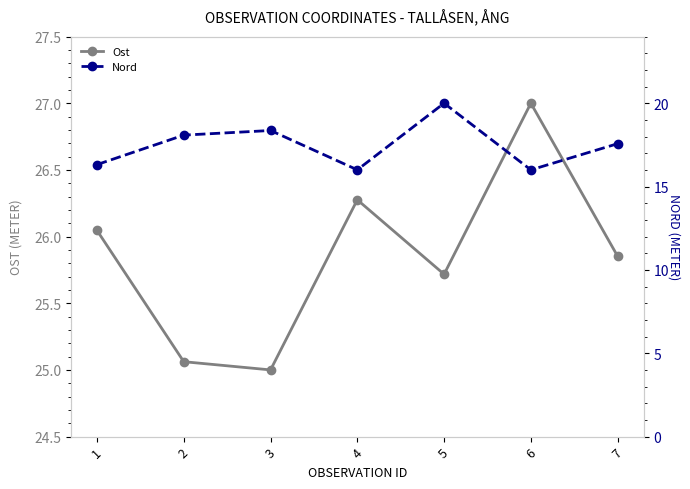

Which category has the lowest value in the Ost series?

3